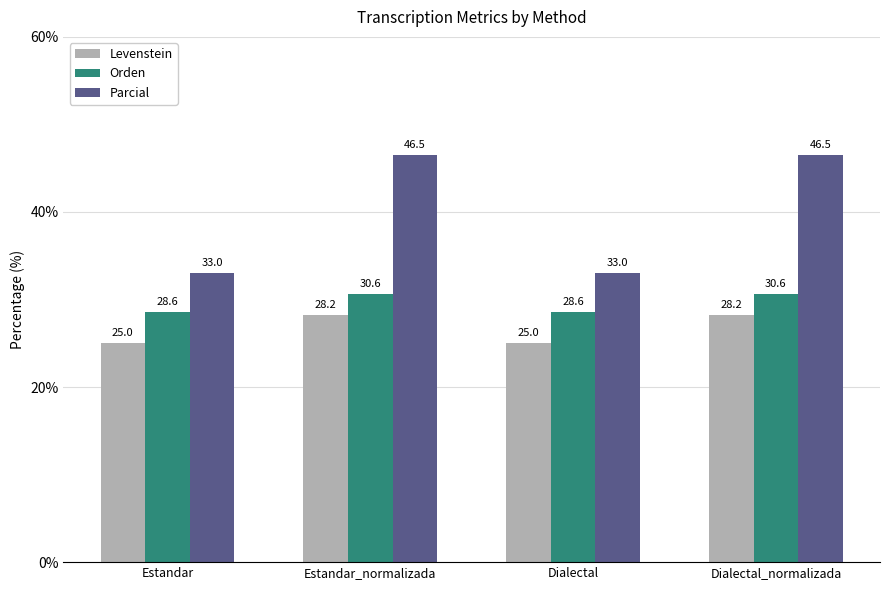

At which label does Parcial first exceed 46?

Estandar_normalizada